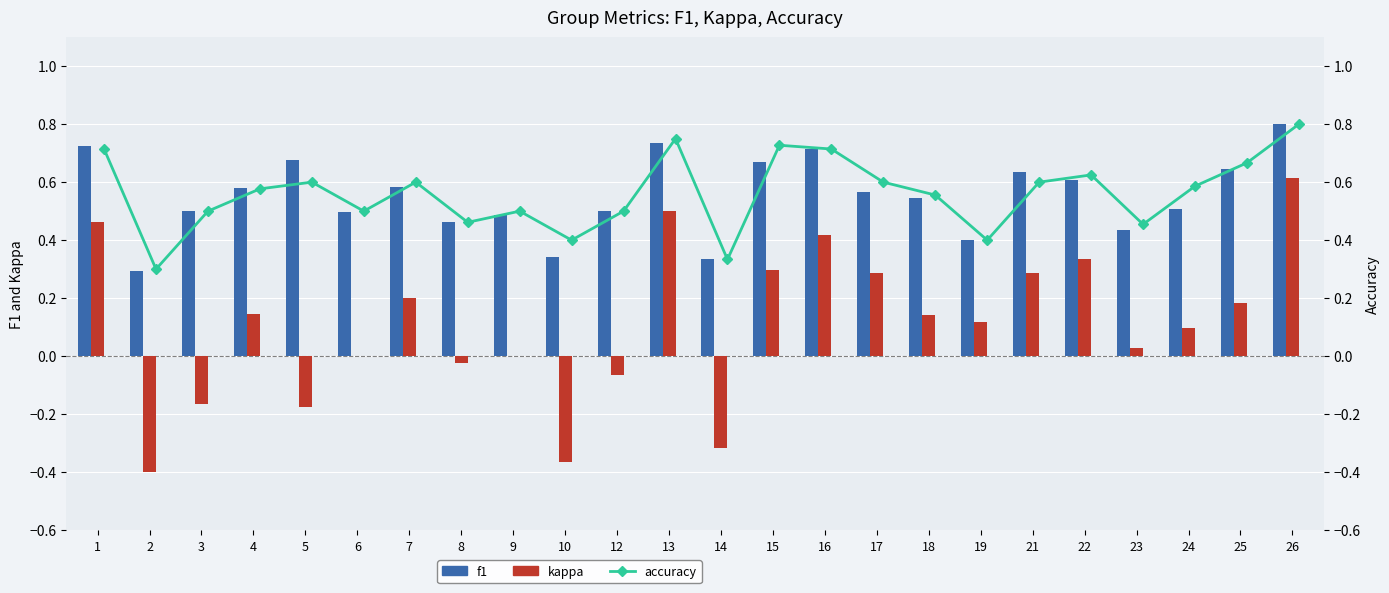

What is the difference between the second highest and second lowest values in the accuracy series?

0.4